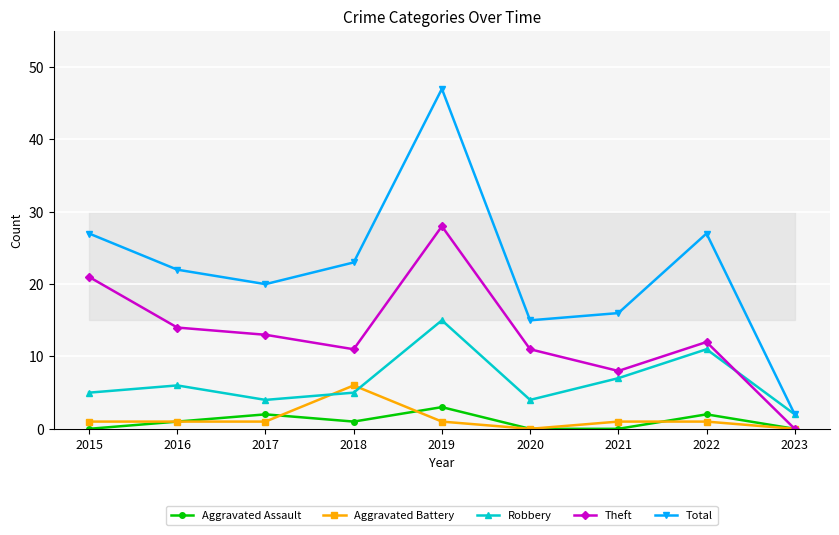

What is the maximum value shown in the chart?

47